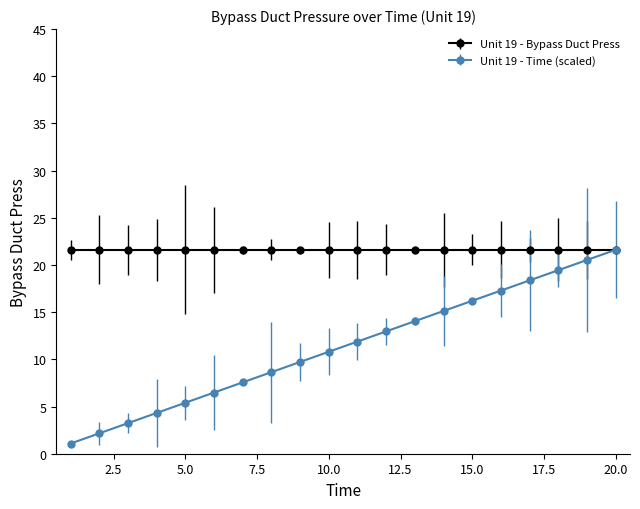

Which series has the largest range (max minus min)?

Unit 19 - Time (scaled)